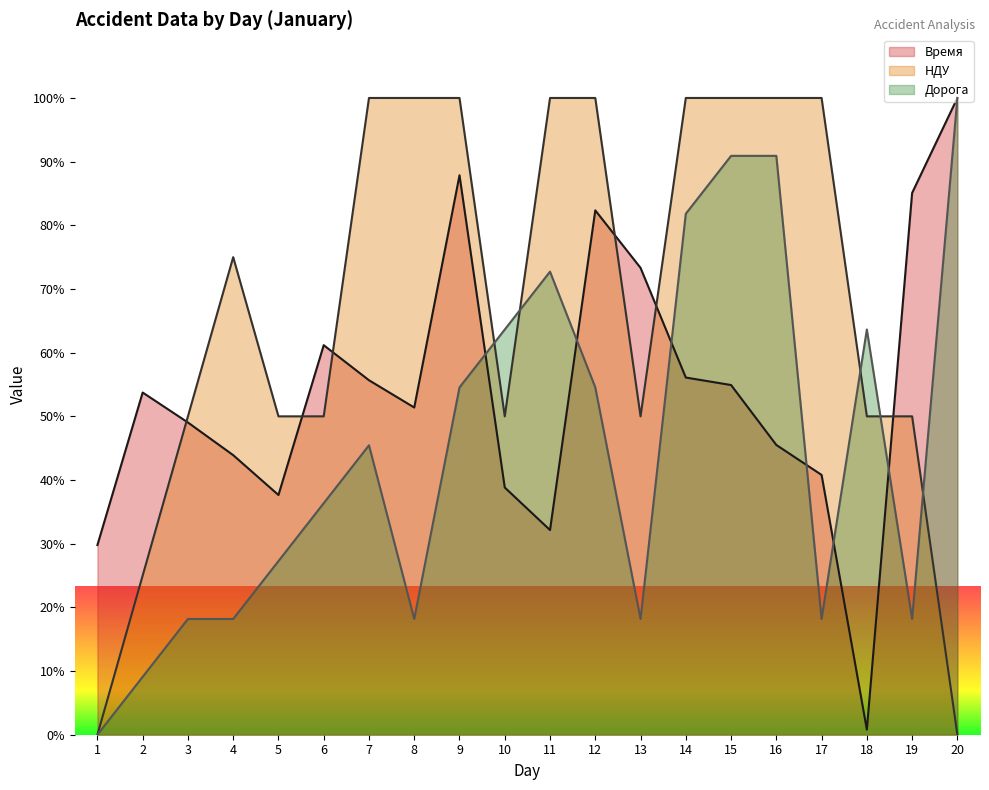

Where do НДУ and Время first cross each other?

2 and 3